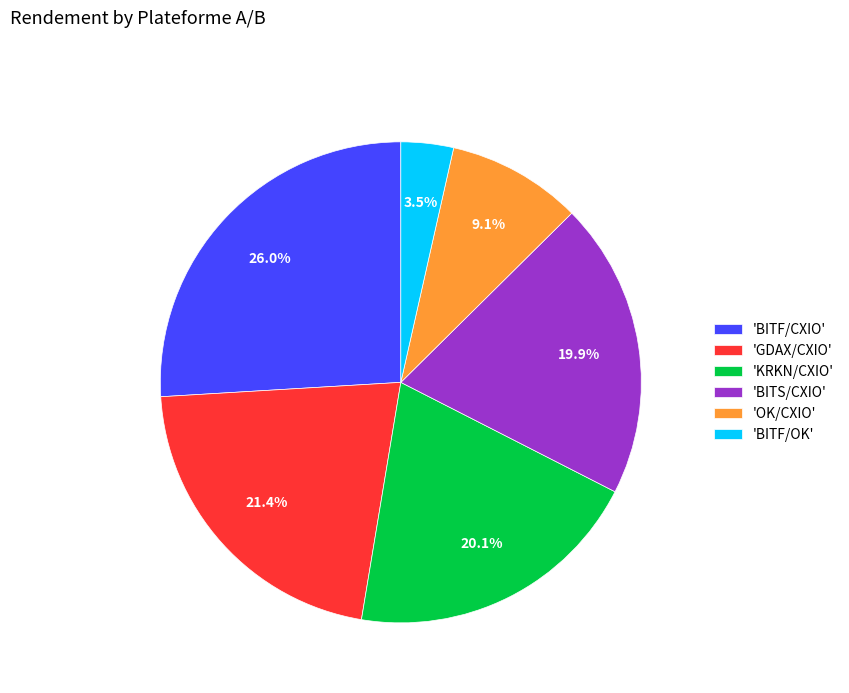

Approximately how many times larger is the value at 'BITF/CXIO' compared to 'GDAX/CXIO'?

1.2